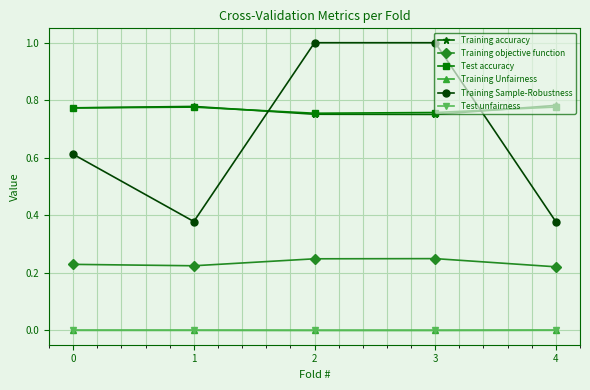

Is the value of Training Sample-Robustness at 3 greater than the value of Training objective function at 2?

Yes